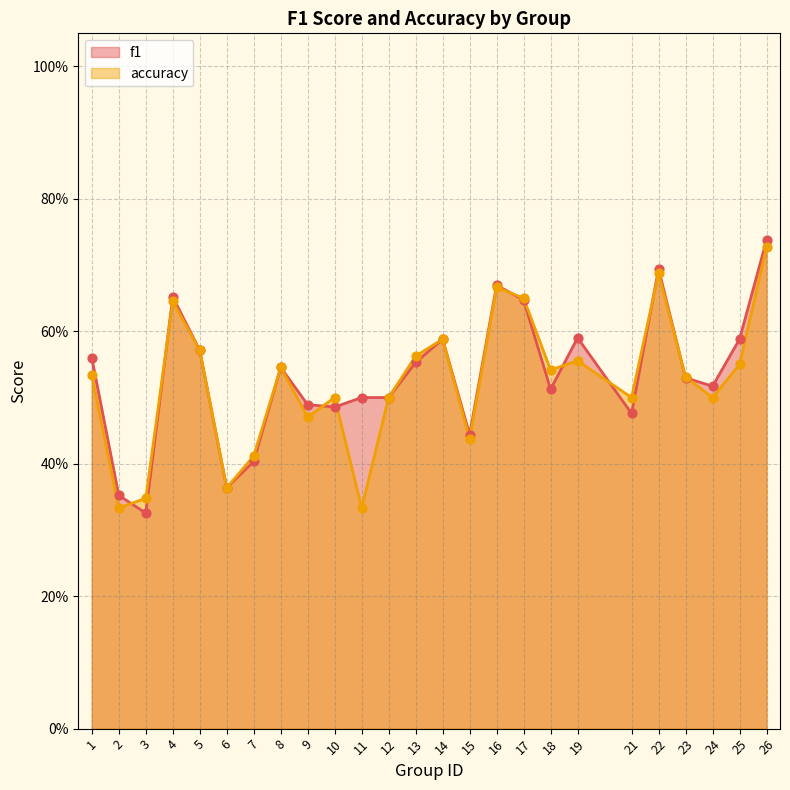

Is the value of f1 at 9 greater than the value of accuracy at 23?

No